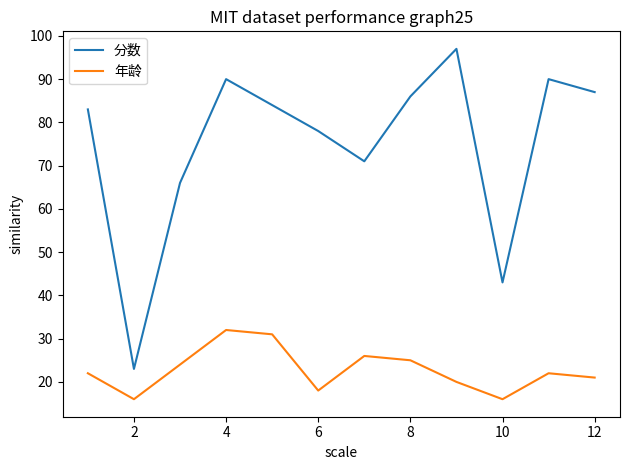

True or false: 分数 and 年龄 intersect in this chart.

False